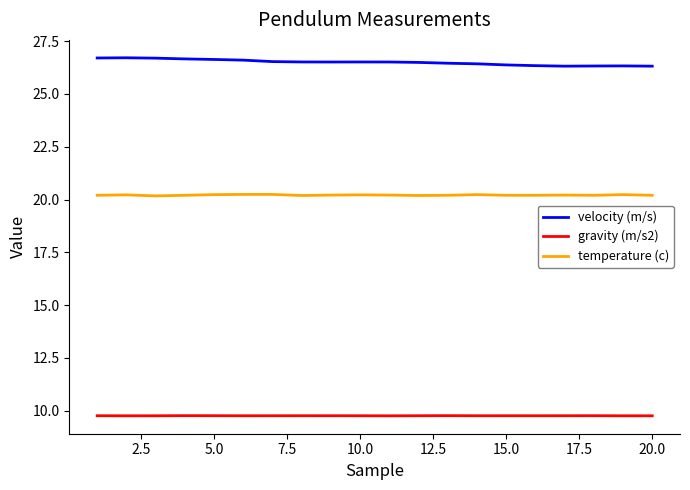

What are all the series names shown in the legend?

velocity (m/s), gravity (m/s2), temperature (c)